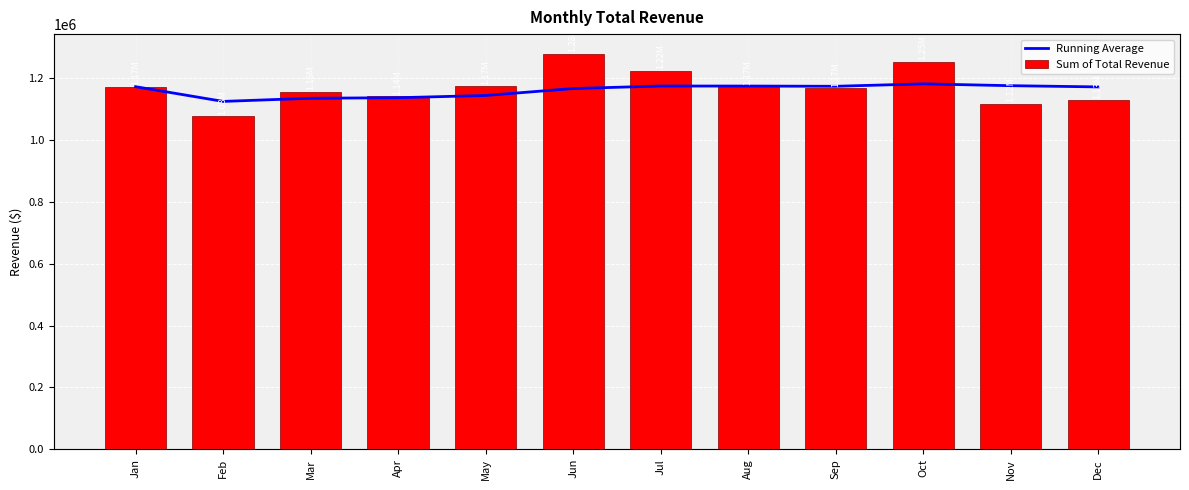

Rank the series at Feb from highest to lowest value.

Running Average, Sum of Total Revenue